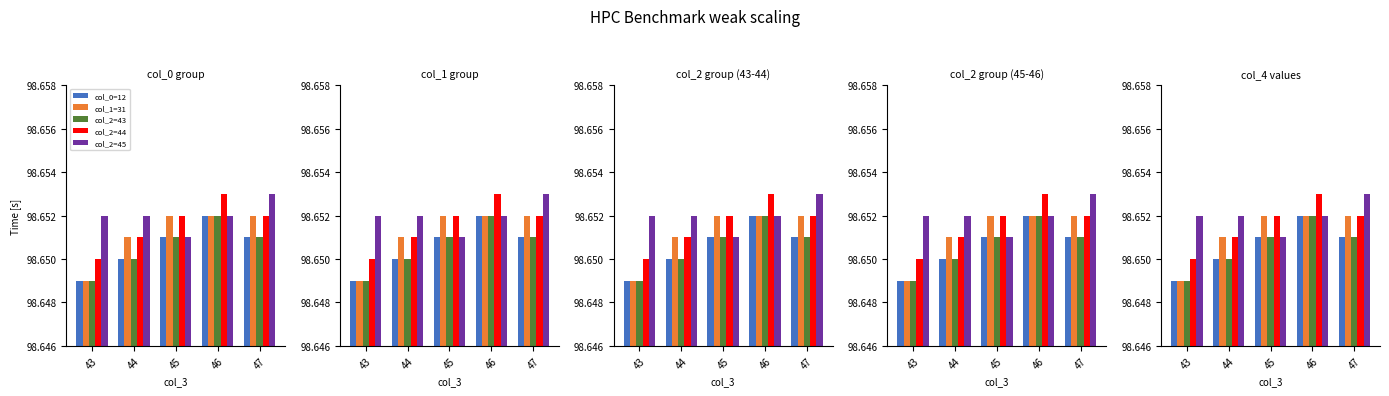

Which series has the largest total across all categories?

col_2=45